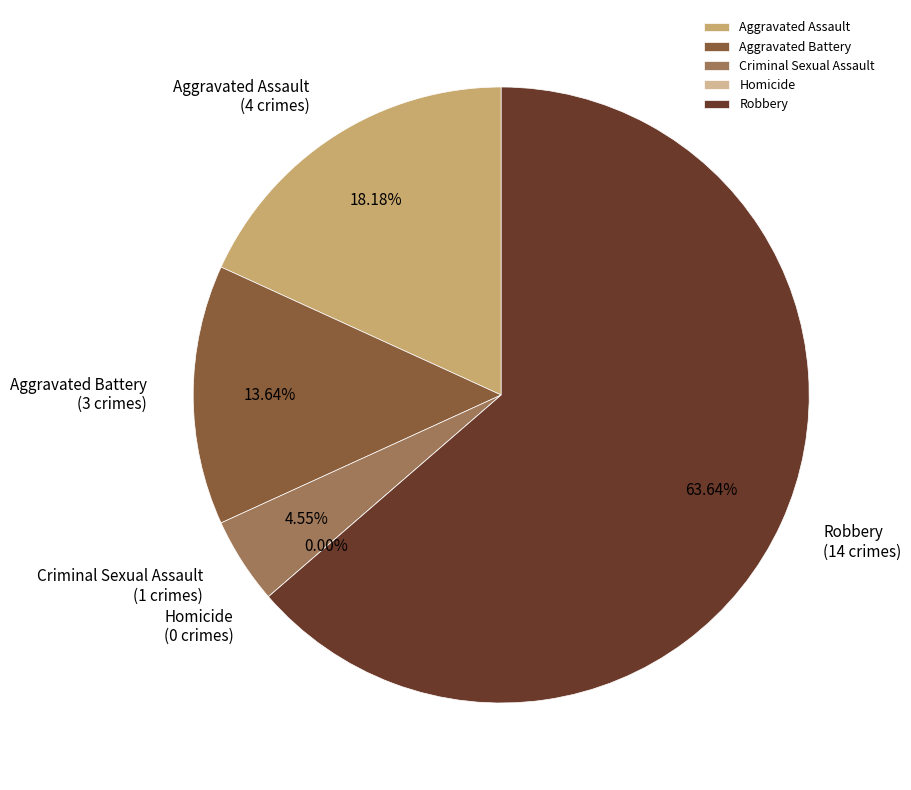

The Robbery slice represents 64% of the pie. True or false?

True